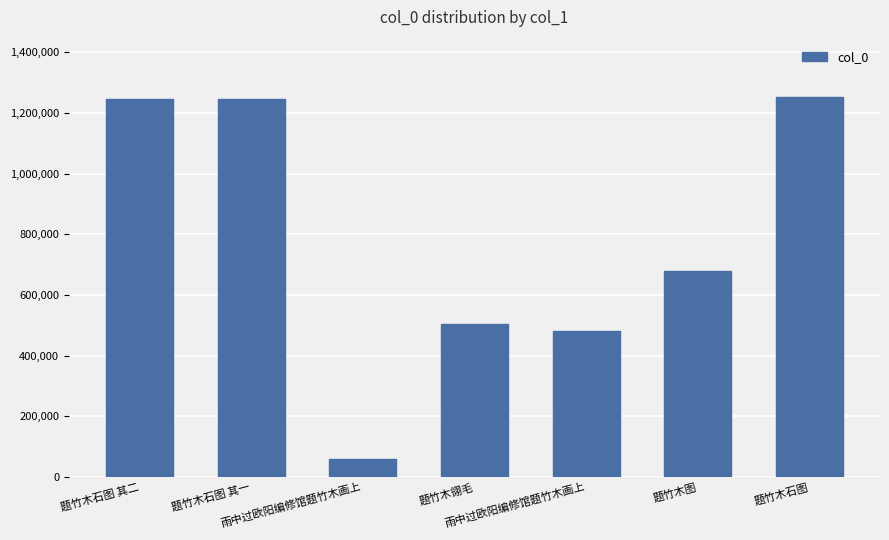

What is the difference between the values at 题竹木石图 and 雨中过欧阳编修馆题竹木画上?

771797